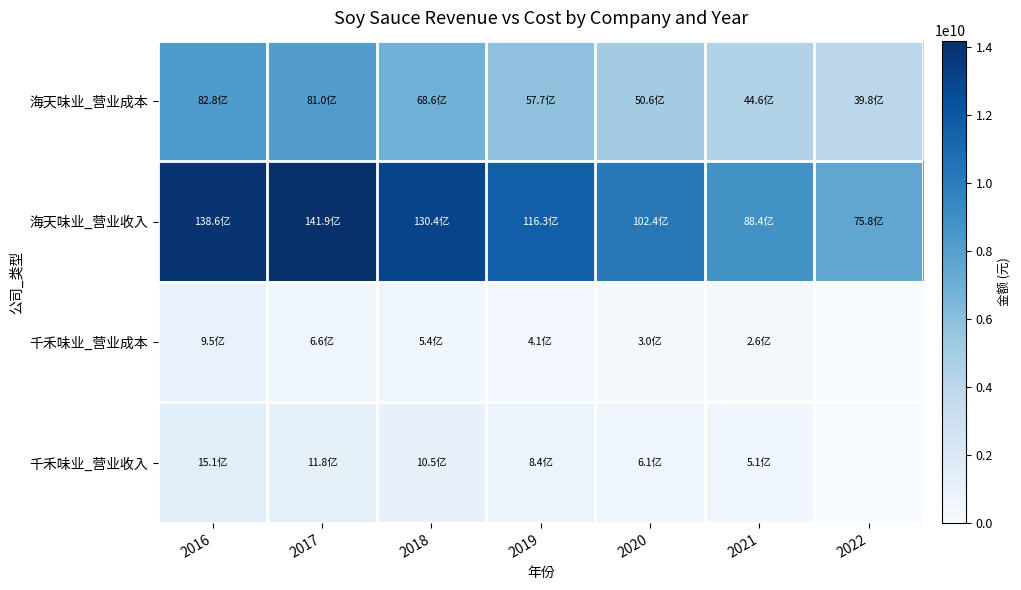

Reading left to right, transcribe all the data shown in this chart.

海天味业_营业成本: 2016=8277124315.3	2017=8099787316.7	2018=6863724532.4	2019=5770628181.0	2020=5062172624.6	2021=4459713077.1	2022=3976070337.9
海天味业_营业收入: 2016=13861182323.7	2017=14188105305.9	2018=13043396033.1	2019=11628511840.1	2020=10236297819.4	2021=8835858097.2	2022=7578670005.6
千禾味业_营业成本: 2016=950994337.4	2017=662778435.0	2018=544506620.1	2019=414874034.3	2020=303308325.8	2021=258682460.7	2022=0.0
千禾味业_营业收入: 2016=1513144072.6	2017=1182064447.8	2018=1053969814.0	2019=835148173.6	2020=608688964.0	2021=505576221.6	2022=0.0